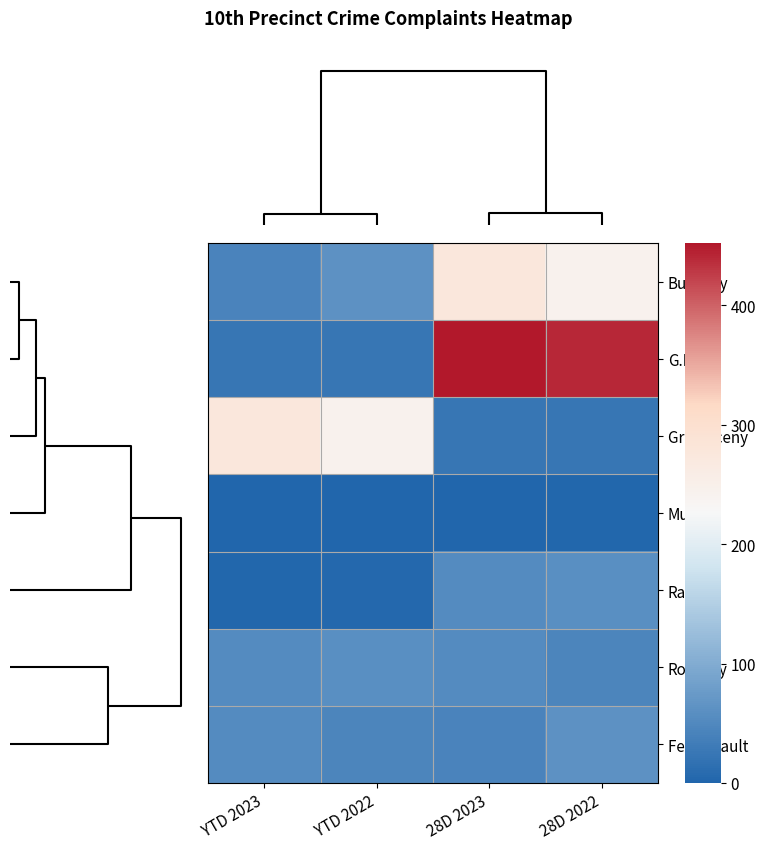

What is the difference between the highest and lowest values at YTD 2022?

244